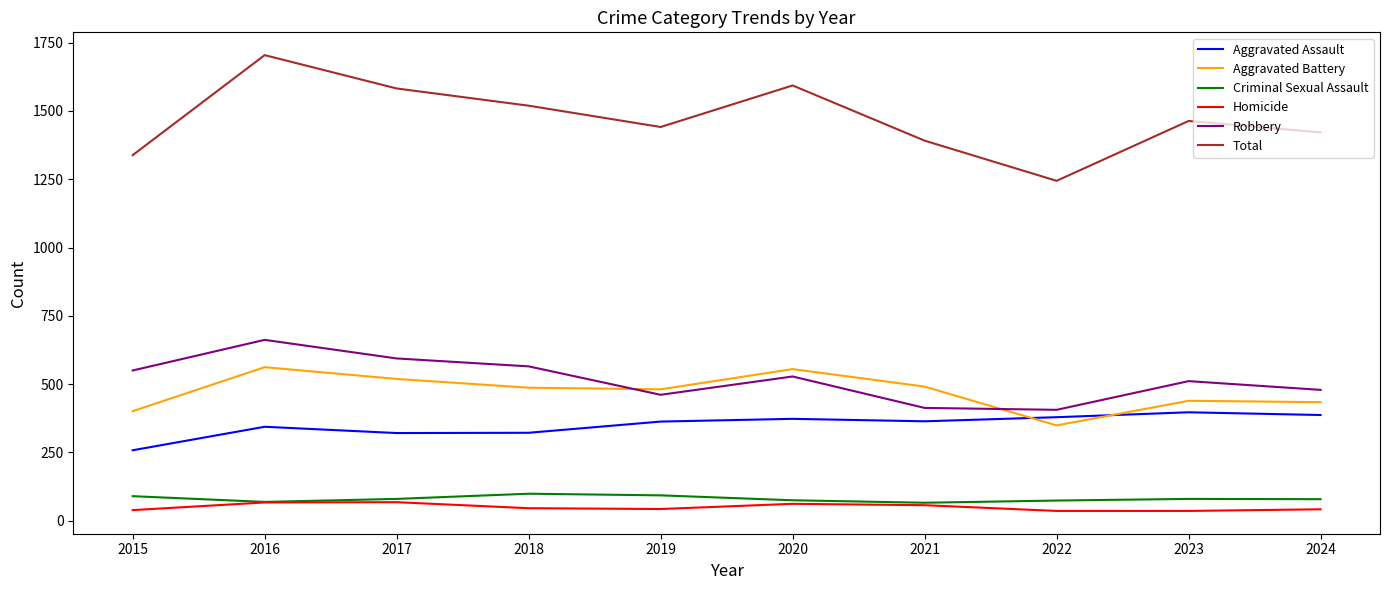

Which series has the largest range (max minus min)?

Total